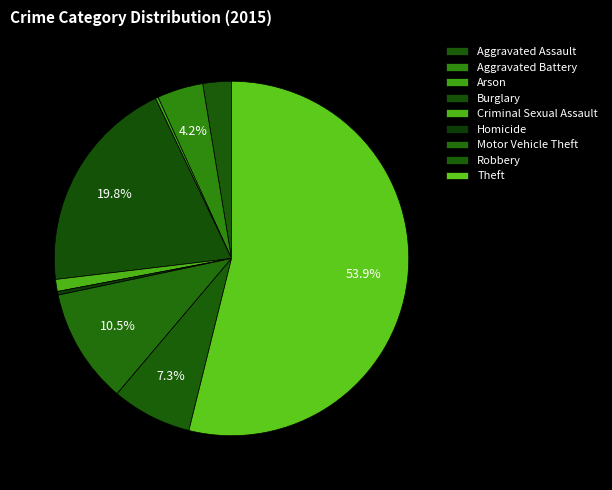

Which category has the smallest portion of the pie?

Arson